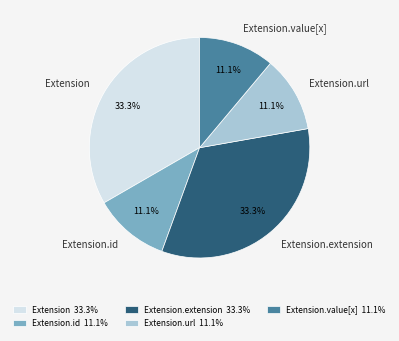

How many slices are in this pie chart?

5